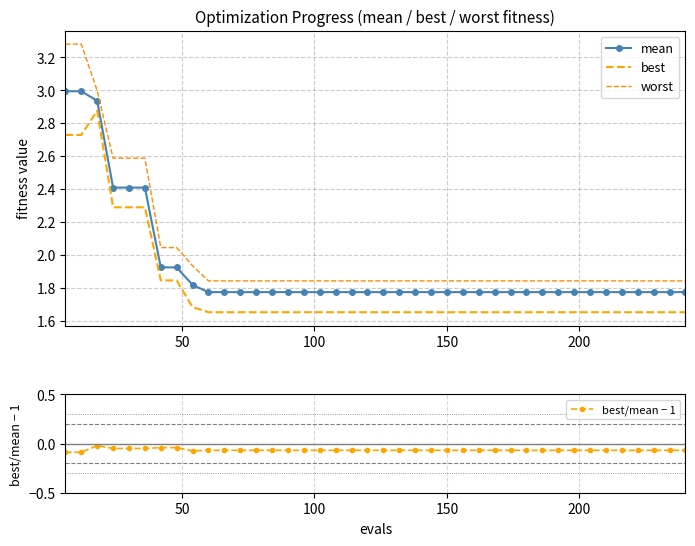

What are all the series names shown in the legend?

mean, best, worst, best/mean − 1